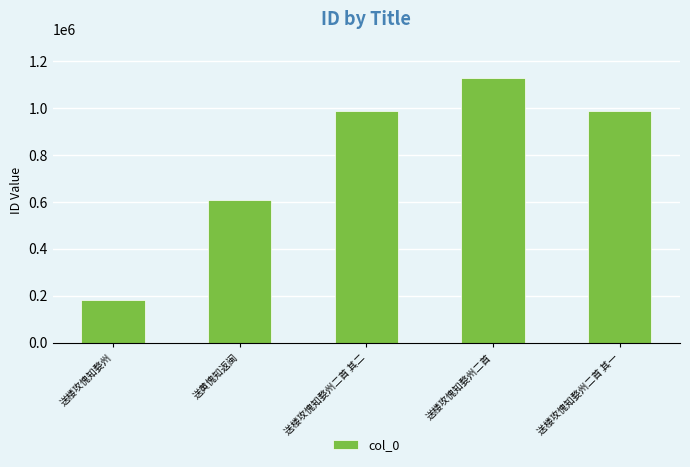

Which label corresponds to the largest value in the chart?

送楼攻愧知婺州二首